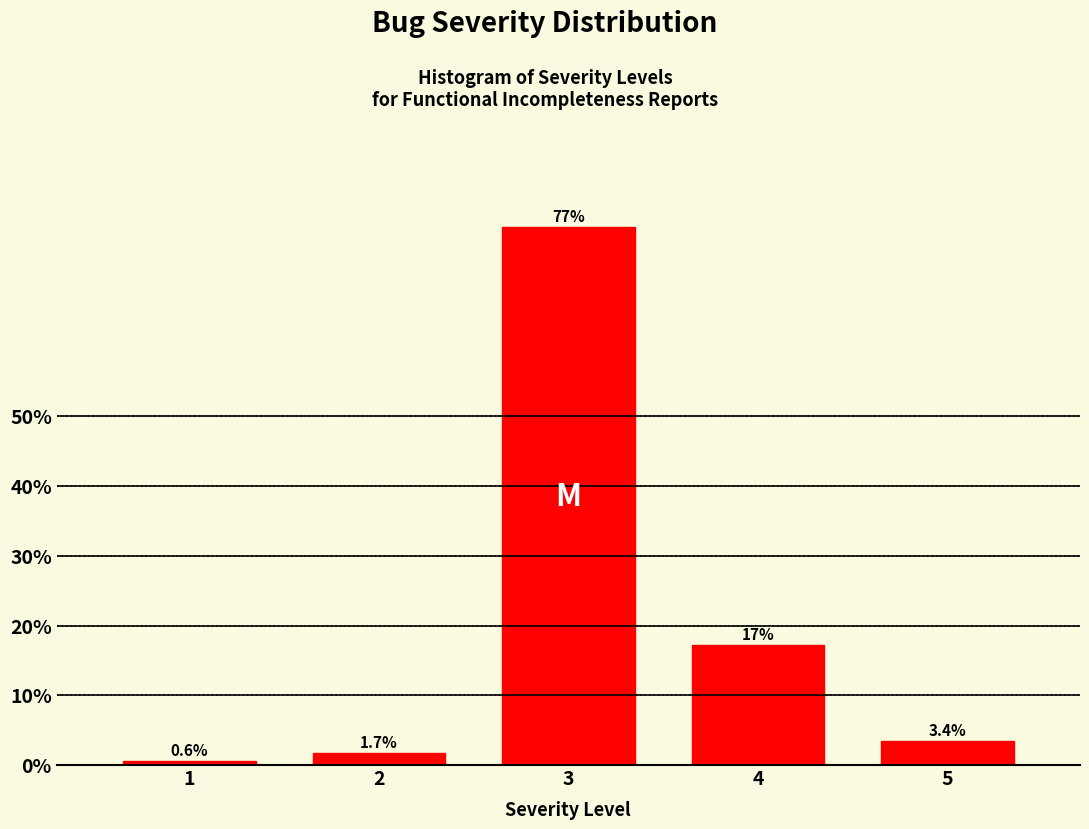

Reading left to right, extract all data points from this chart.

0.6	1.7	77.1	17.1	3.4